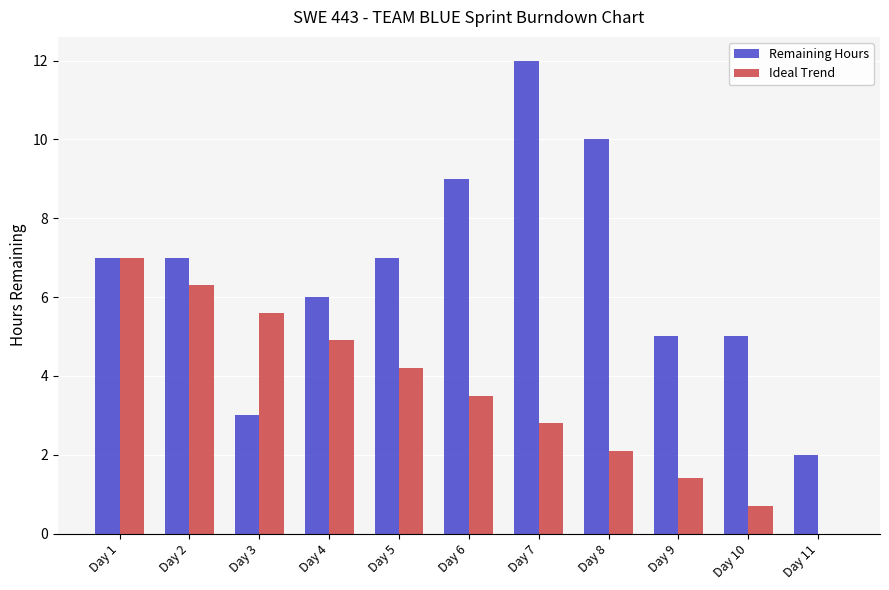

Is the value of Ideal Trend at Day 4 greater than the value of Remaining Hours at Day 3?

Yes